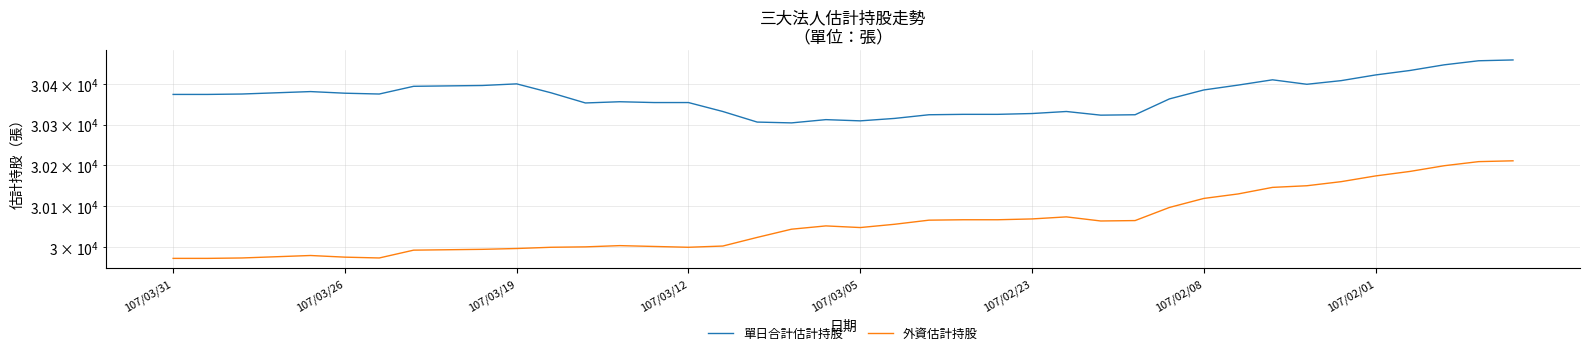

Is it true that 外資估計持股 equals 30074 at 26?

True